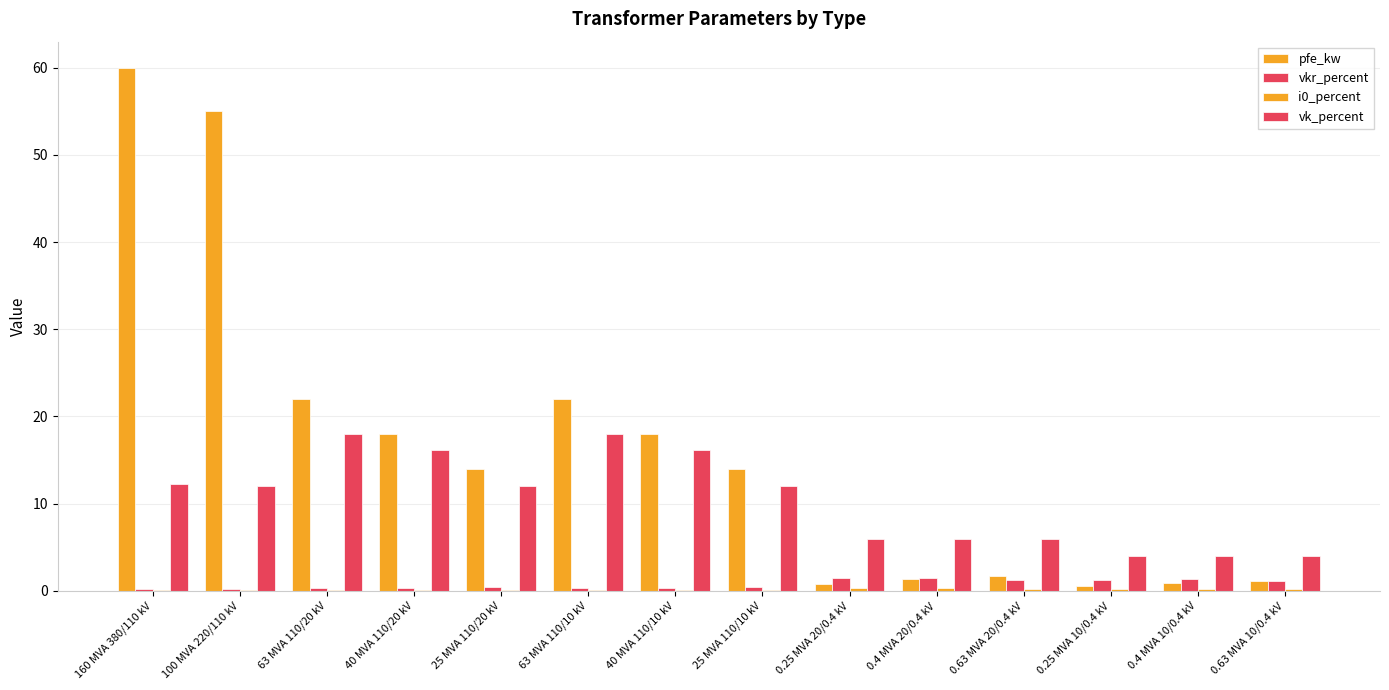

What is the average value of the pfe_kw series?

16.4